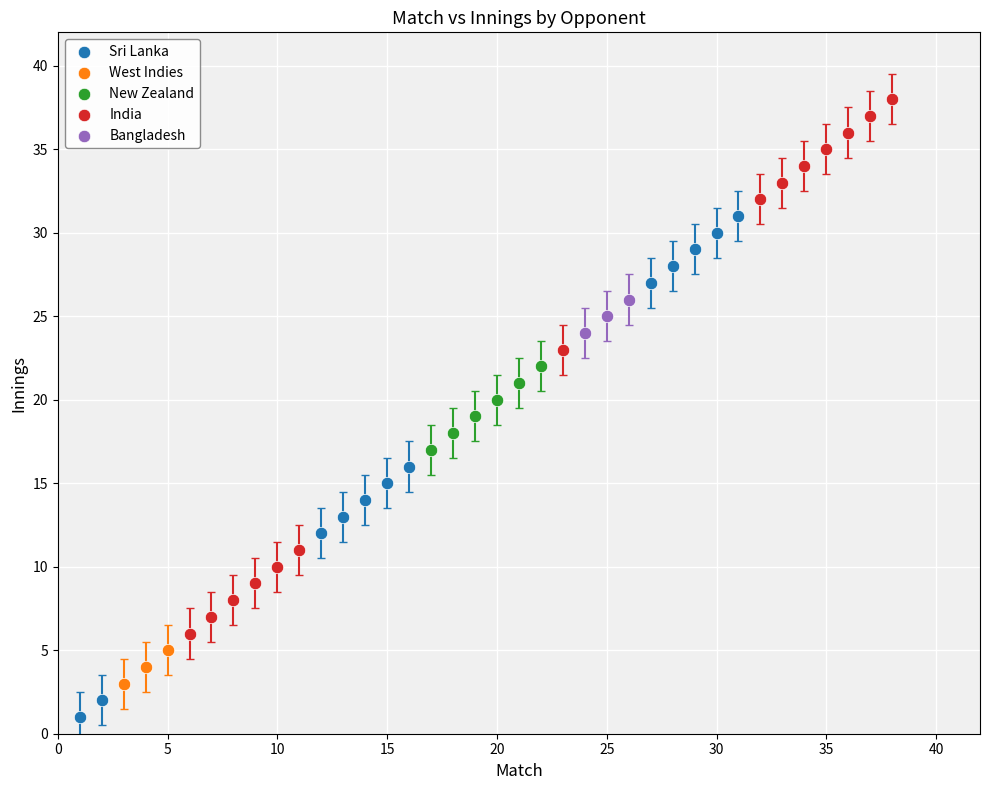

Which series reaches the minimum Y coordinate?

Sri Lanka